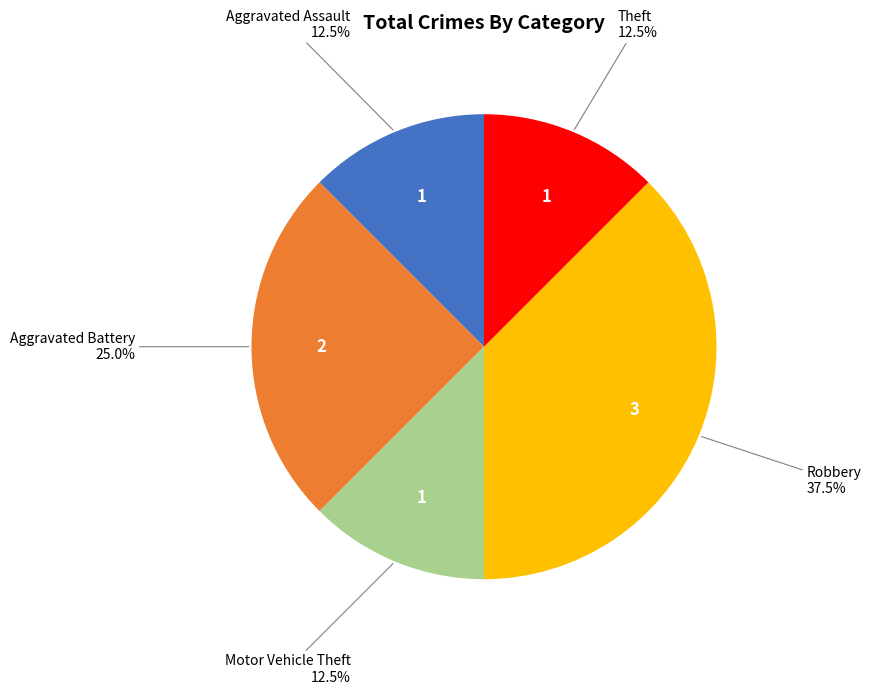

What is the ratio of the value at Motor Vehicle Theft to the value at Aggravated Assault?

1.0